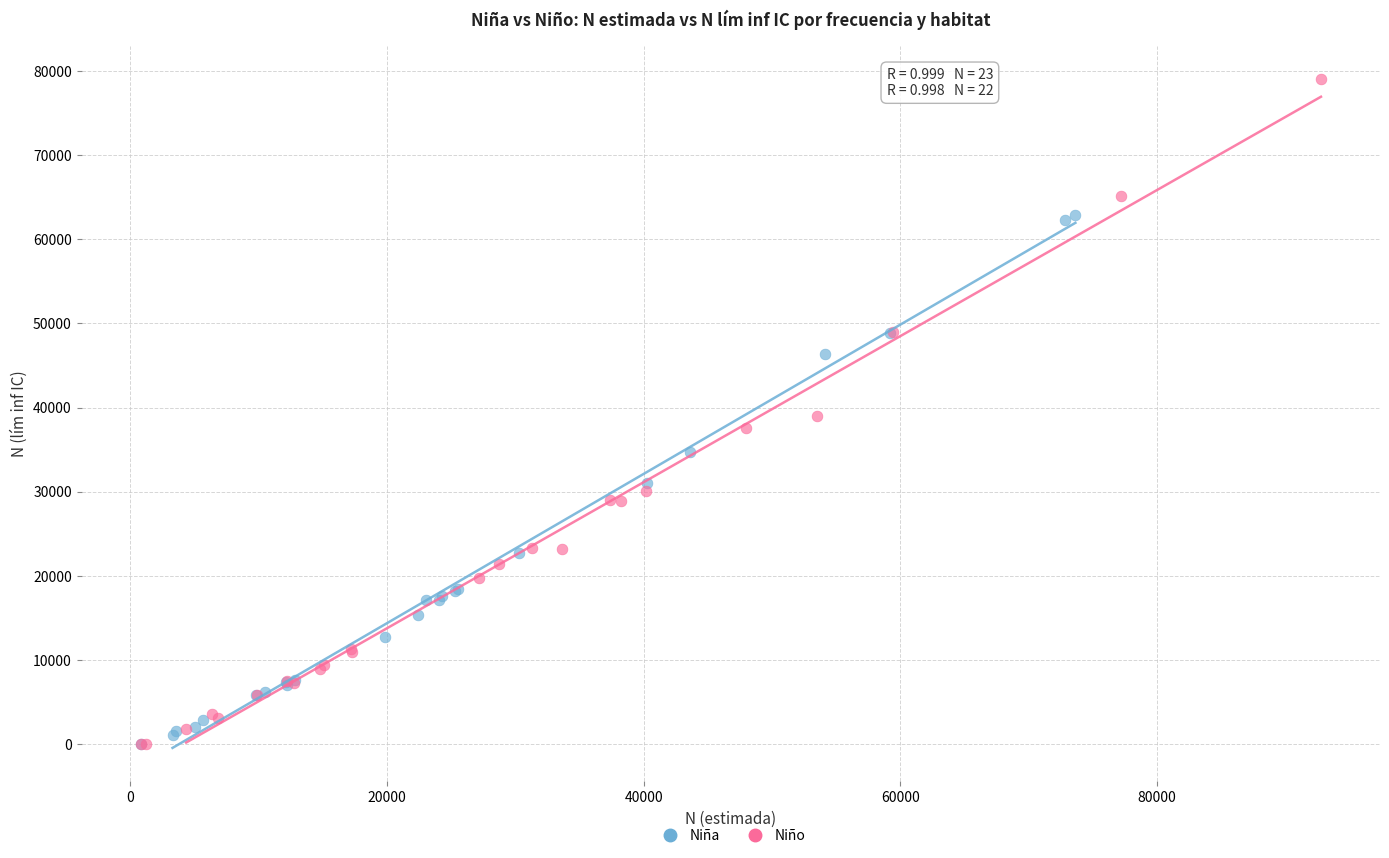

Which series has the widest spread of Y values?

Niño